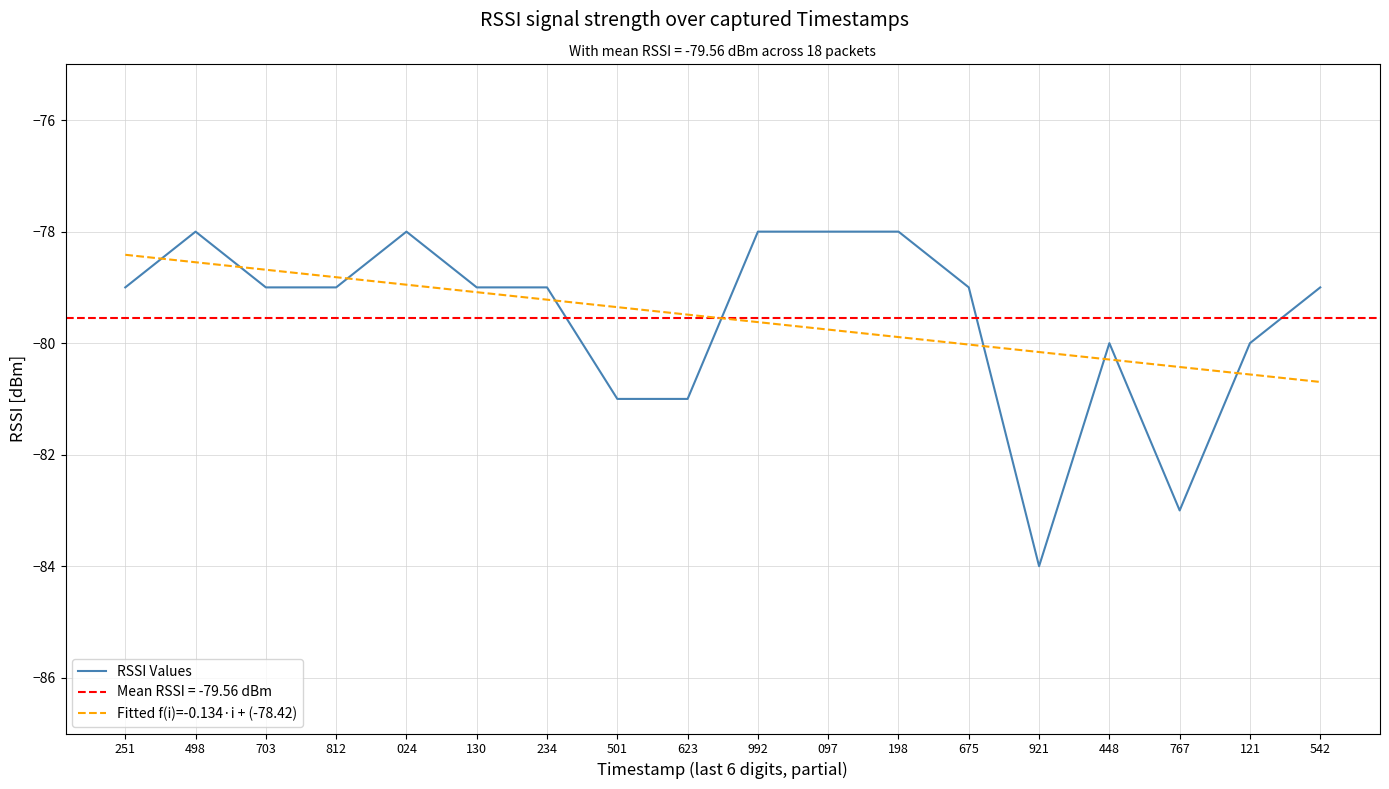

What is the greatest value displayed?

-78.0